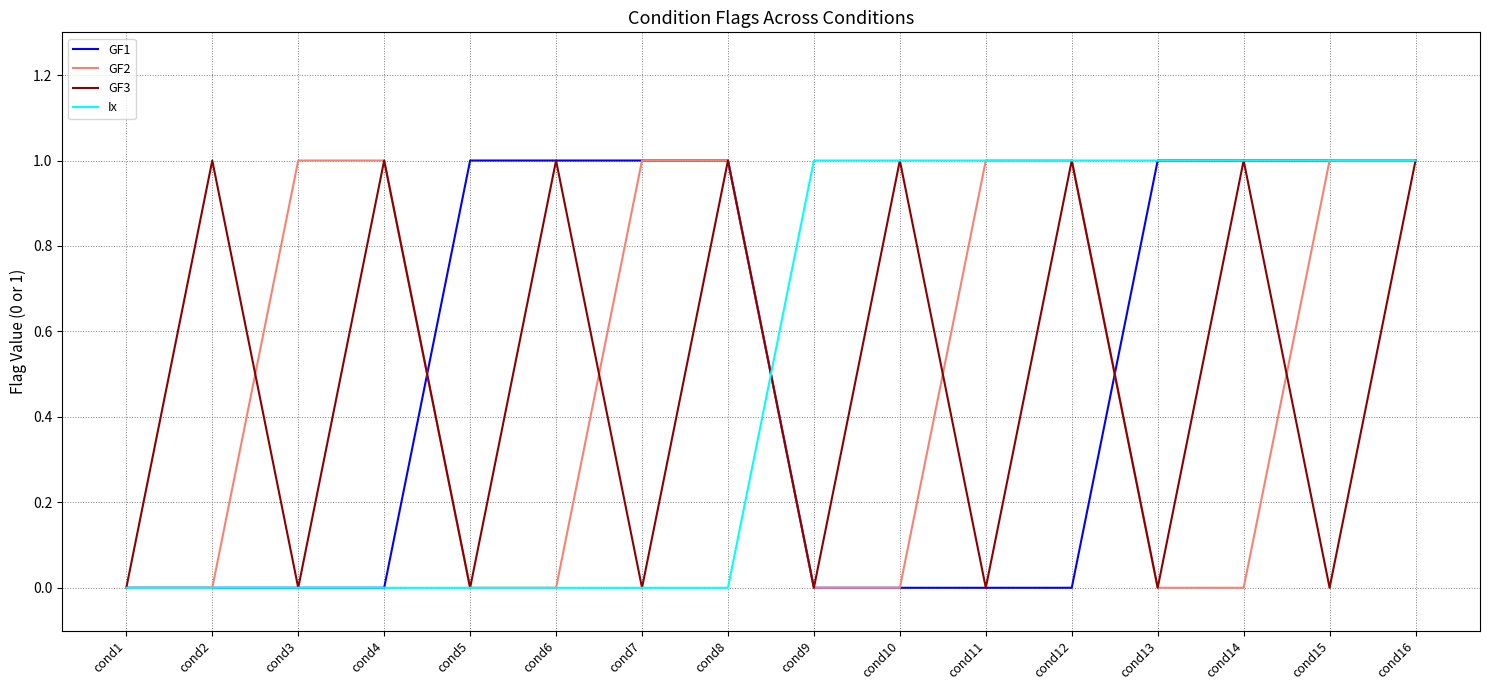

The GF1 series shows 1 at cond13. True or false?

True